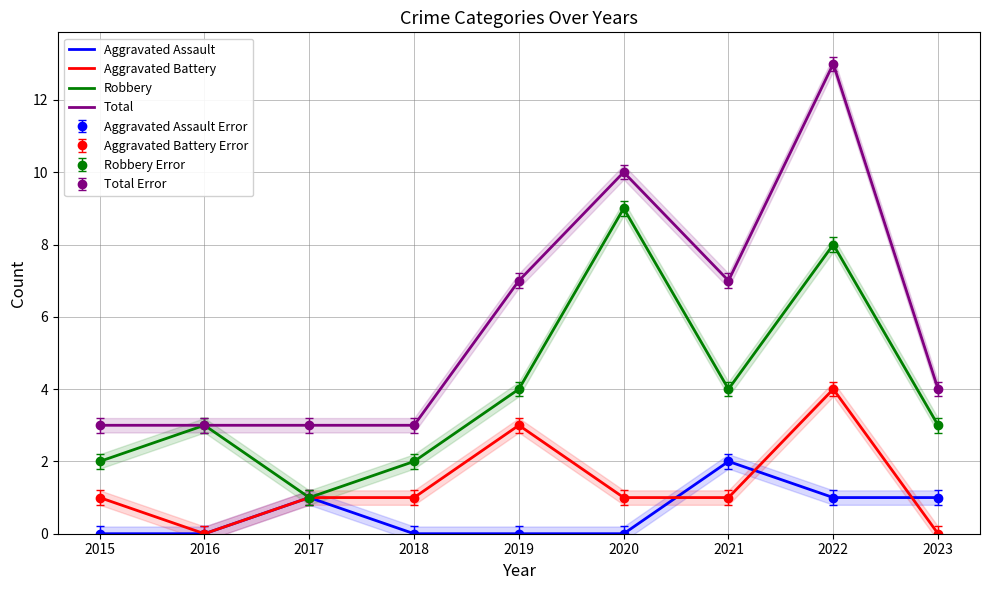

Between 2016 and 2020, which series saw the biggest shift?

Total